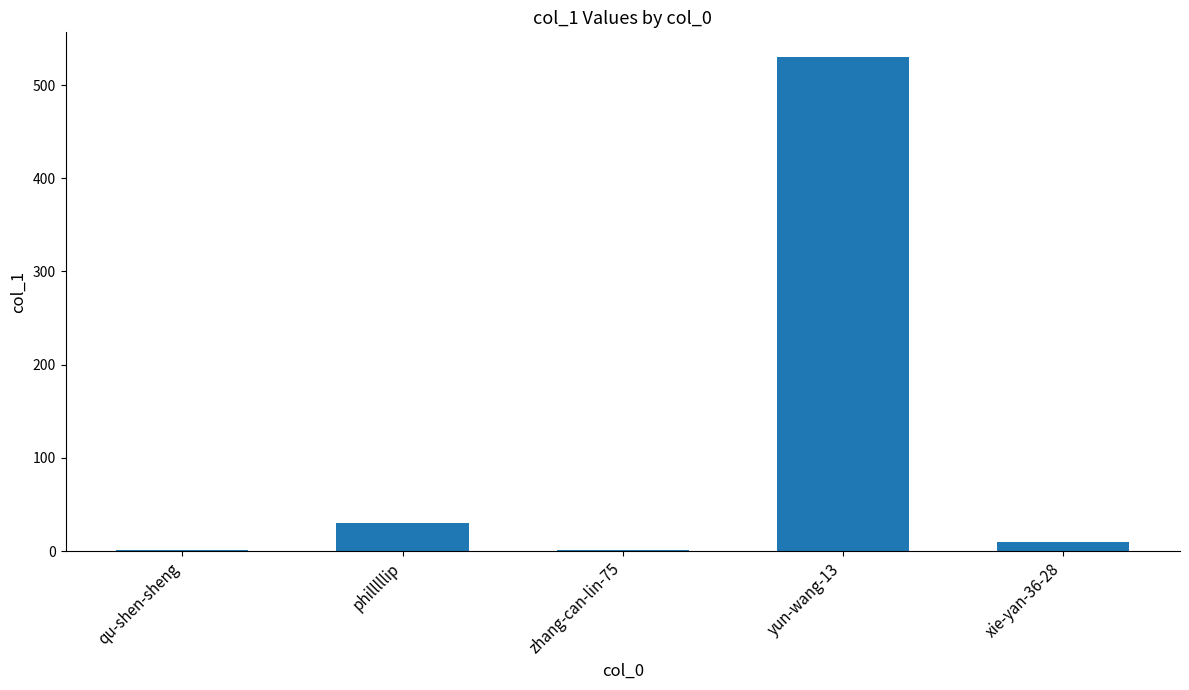

What is the greatest value displayed?

530